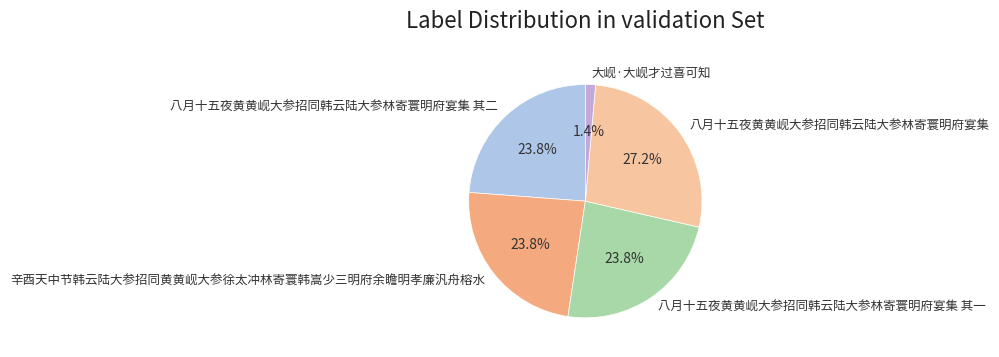

To the nearest percent, what is the difference between the 八月十五夜黄黄岘大参招同韩云陆大参林寄寰明府宴集 其二 and 大岘·大岘才过喜可知 slice percentages?

22%